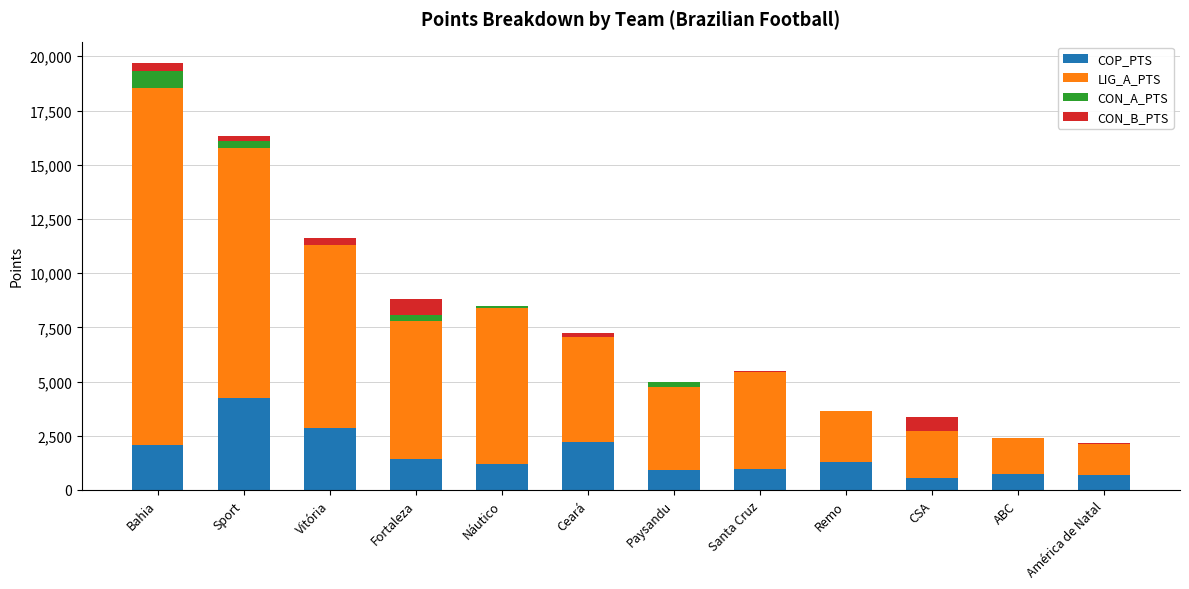

How many distinct data groups are displayed?

4